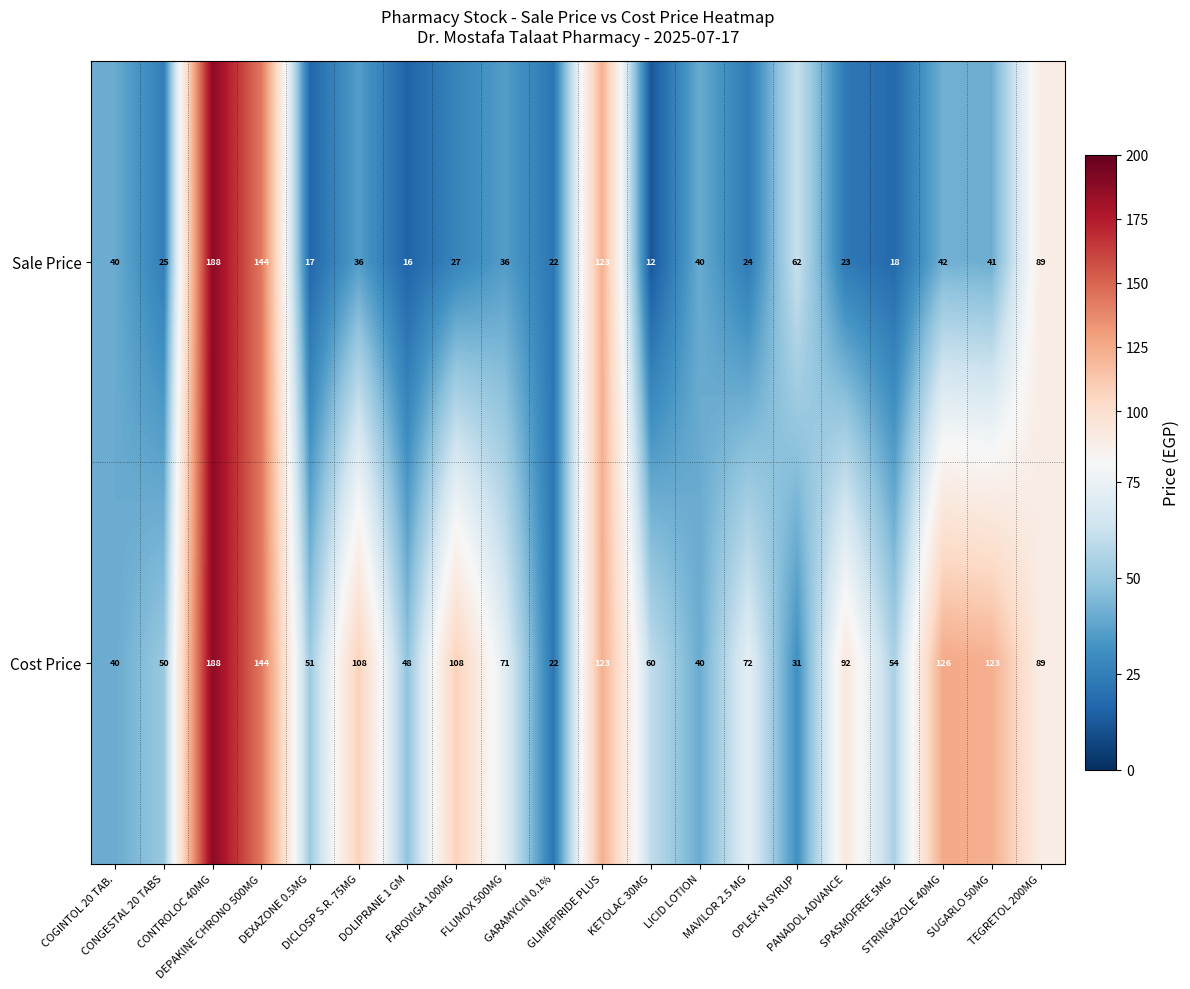

What is the total value across all series at FAROVIGA 100MG?

135